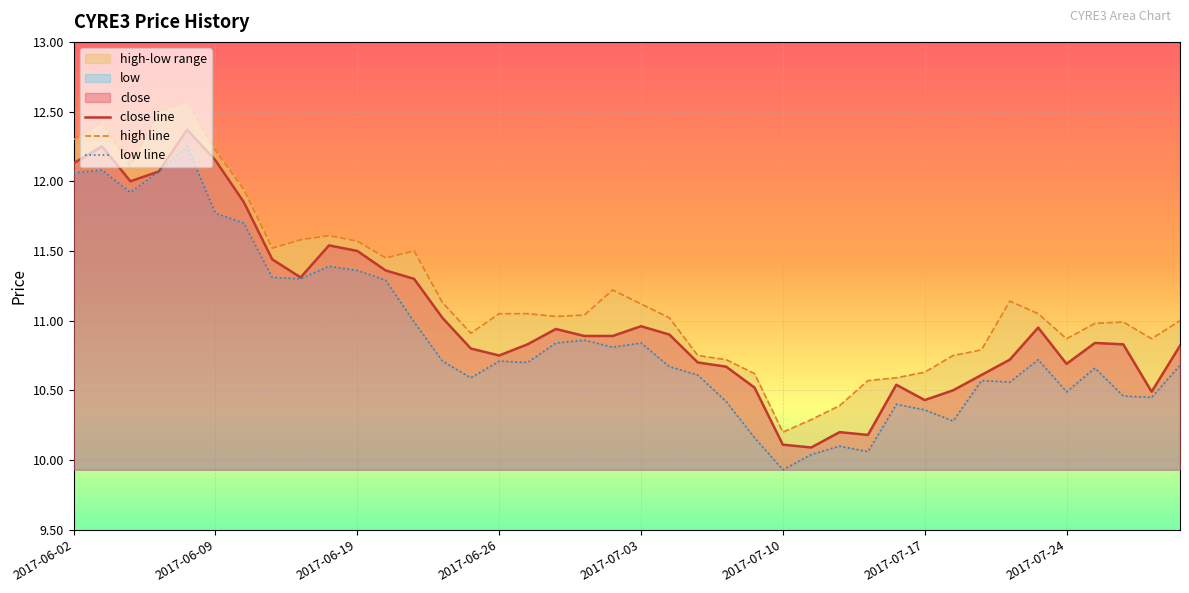

What is the minimum value for close line?

10.1